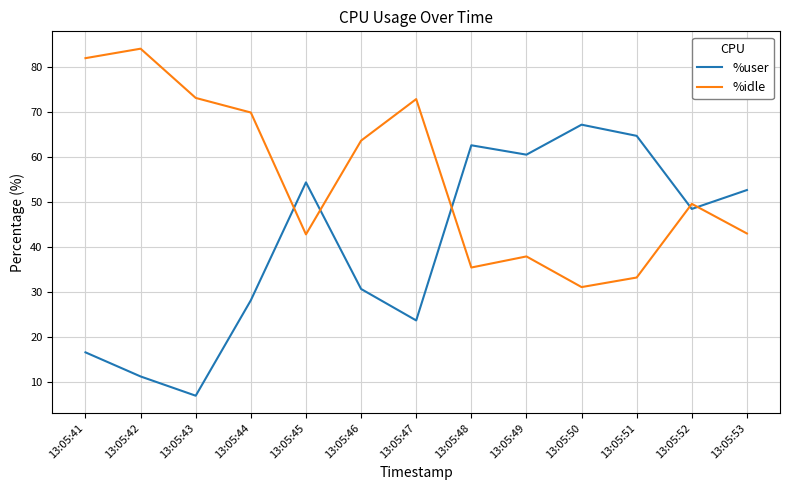

Is it true that %idle equals 73.0 at 13:05:47?

True